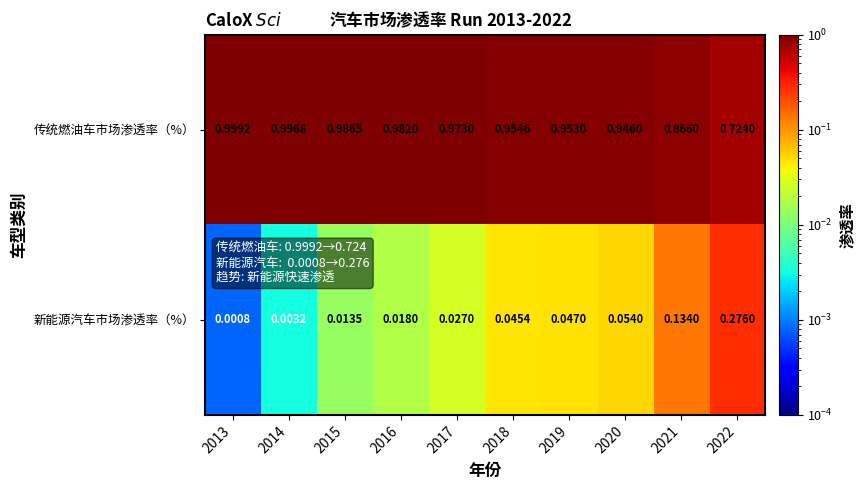

List the series in order of their overall mean, lowest first.

新能源汽车市场渗透率（%）, 传统燃油车市场渗透率（%）